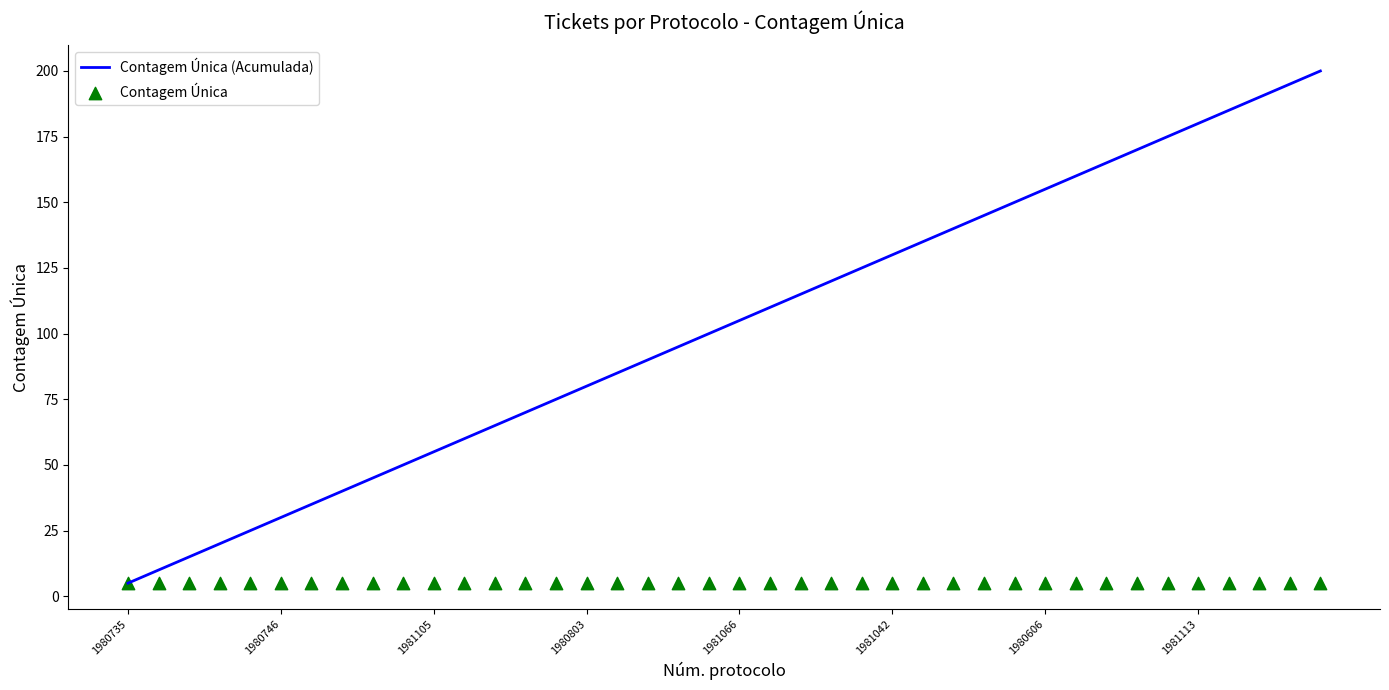

What are all the series names shown in the legend?

Contagem Única (Acumulada), Contagem Única